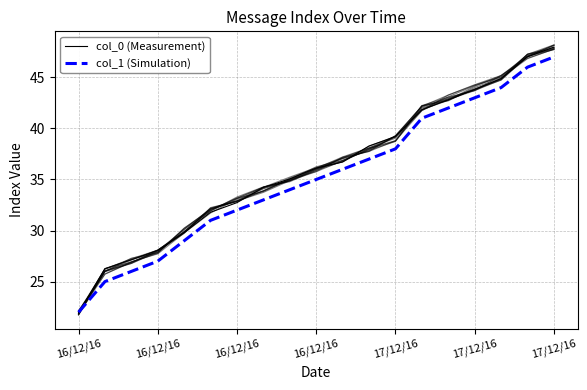

Which category has the lowest value across all series?

16/12/16